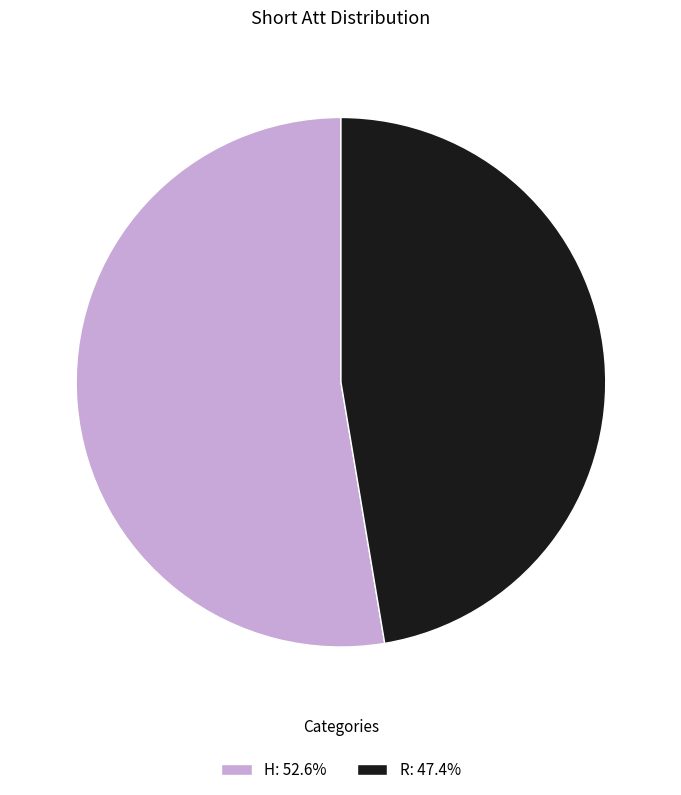

Does H account for over 50% of the chart?

Yes